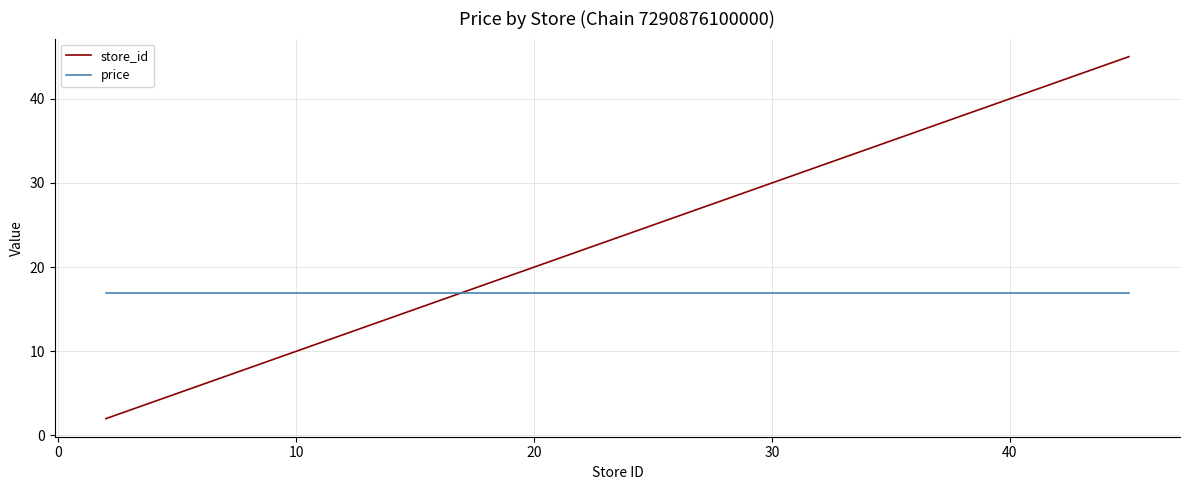

What is the sum of all store_id values?

662.0